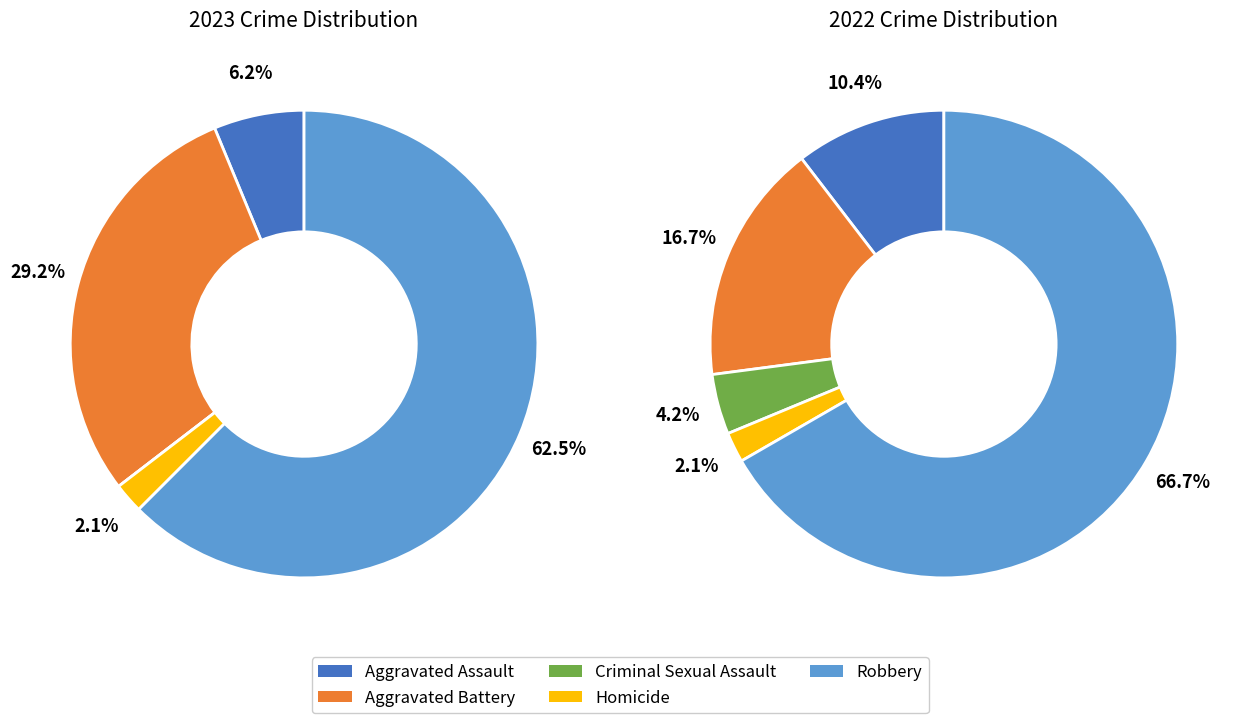

Do values_2022 and values_2023 together represent more than half of the pie?

No